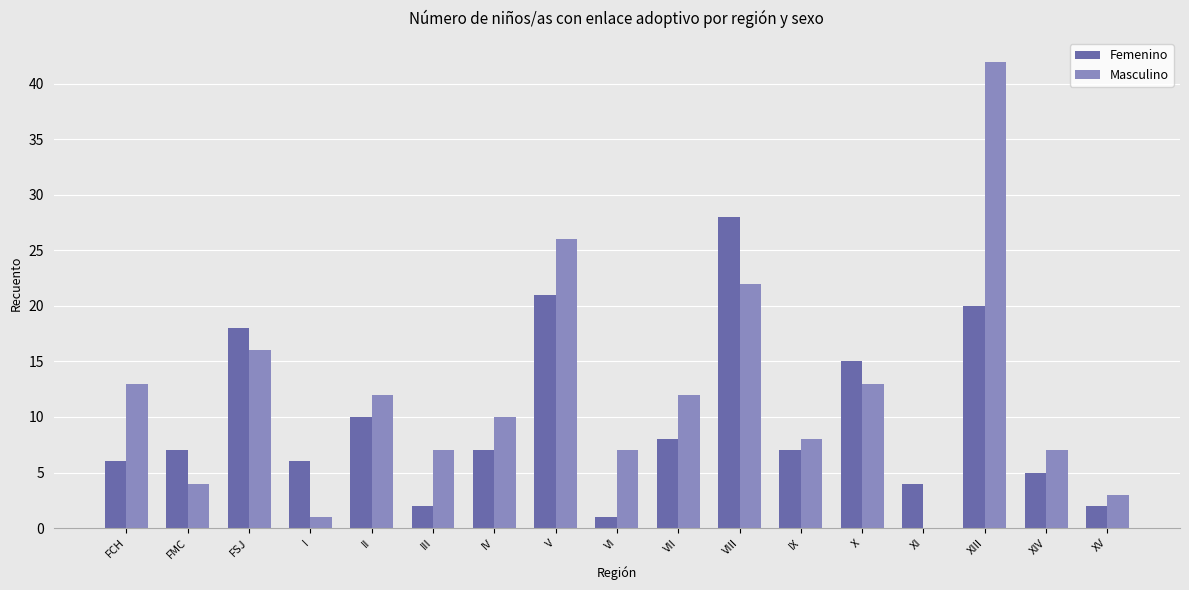

Which series has the largest total across all categories?

Masculino